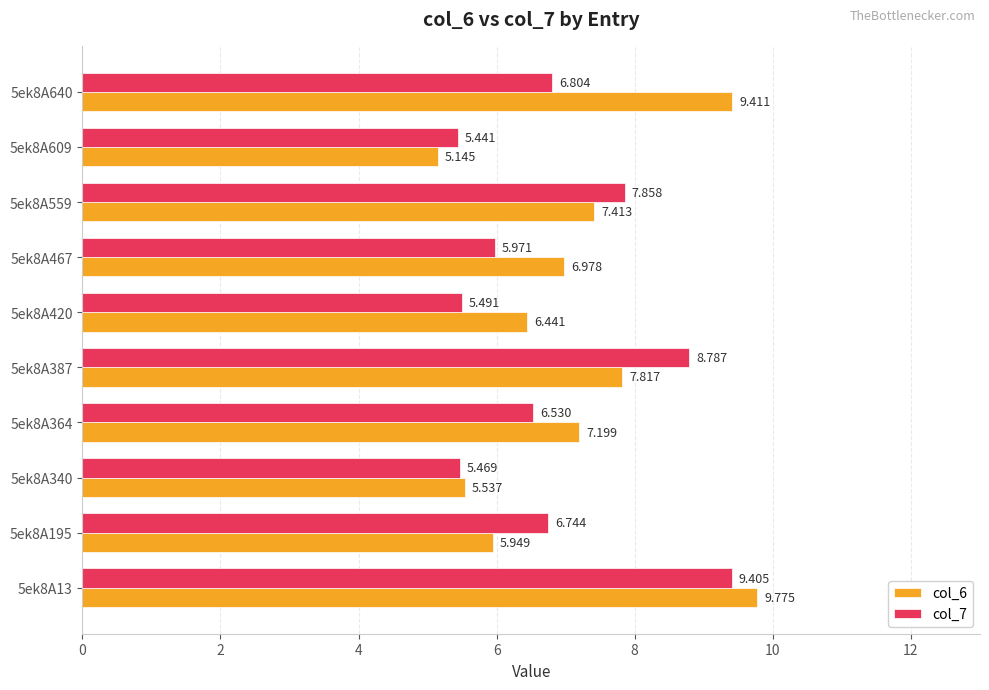

How many data points in col_6 are less than 7?

5